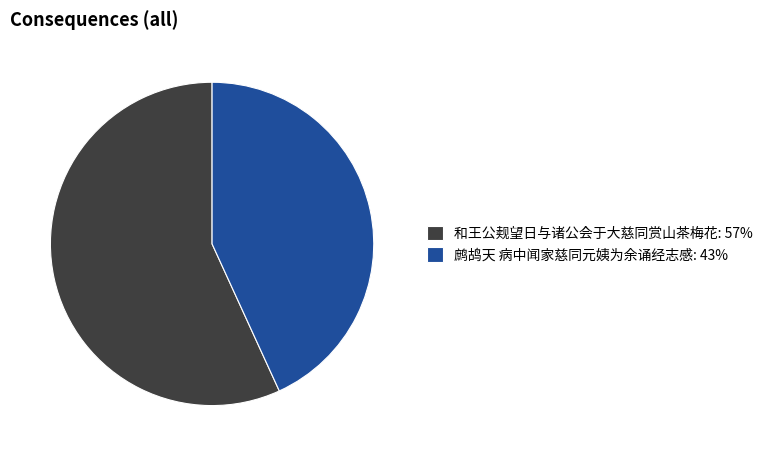

Which slice represents more than half of the pie?

和王公觌望日与诸公会于大慈同赏山茶梅花